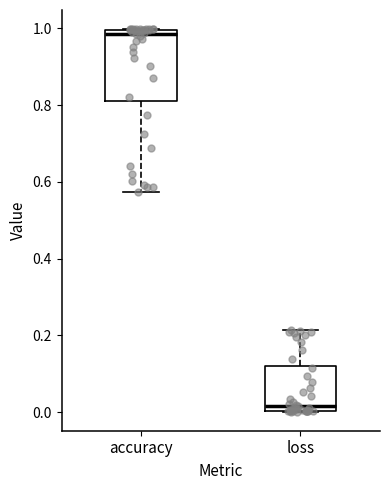

Where is the upper edge of the box for accuracy on the y-axis? The values are not printed on the chart, so give them approximately, as read against the axis.

1.00